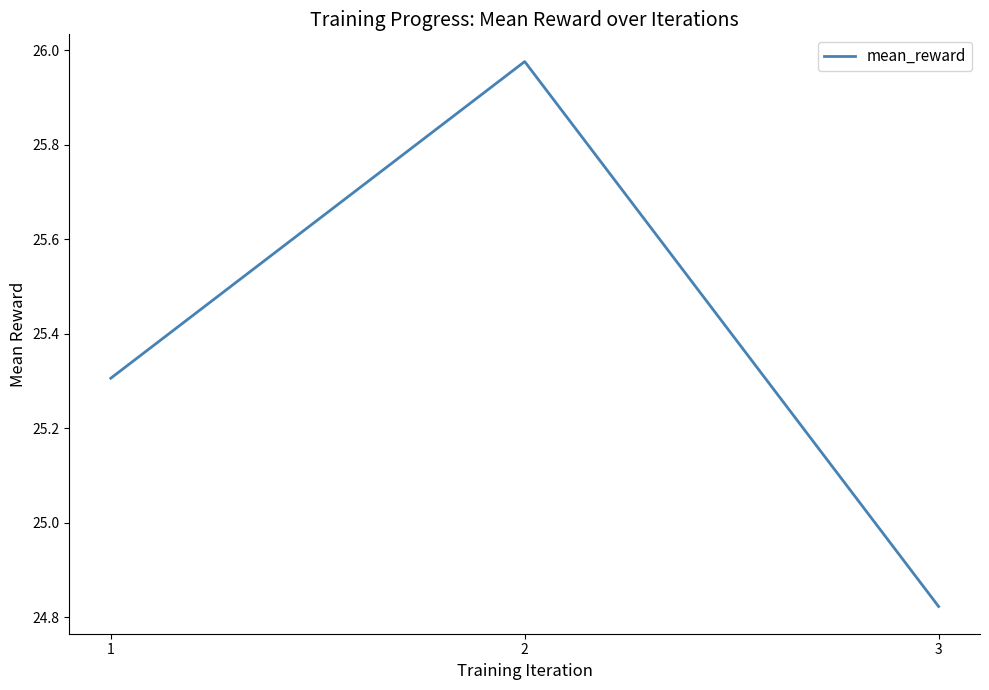

Rank the categories by value from highest to lowest.

2, 1, 3